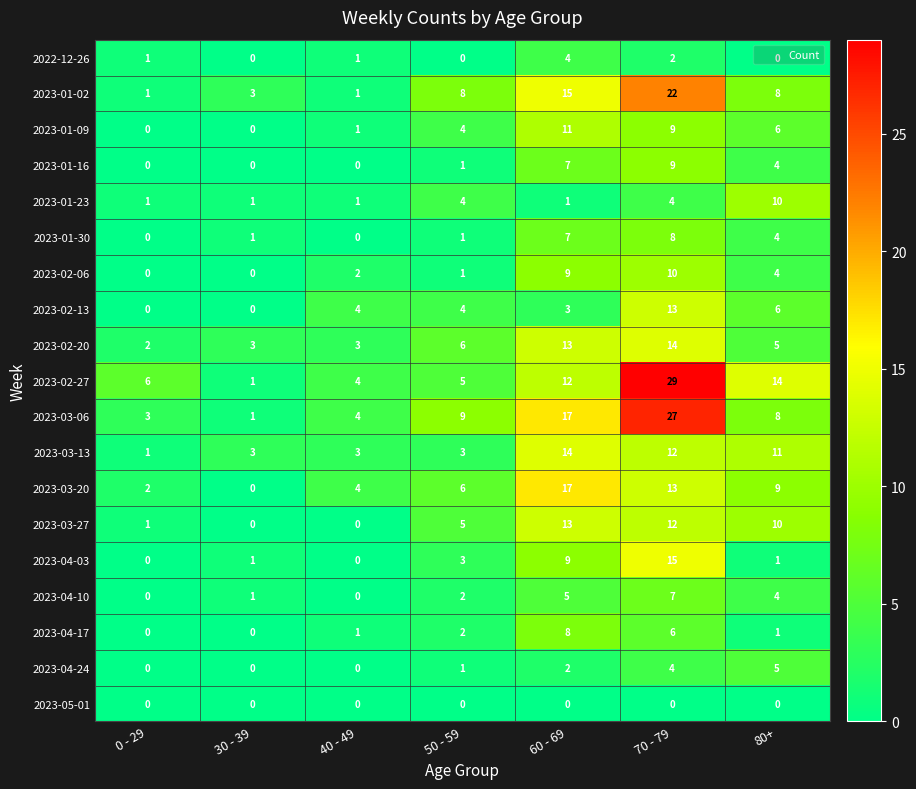

Is it true that 2023-03-27 equals 6 at 60 - 69?

False